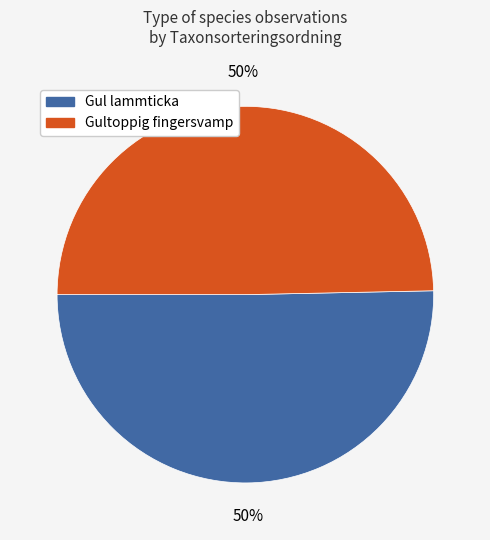

To the nearest percent, what is the average slice percentage?

50%